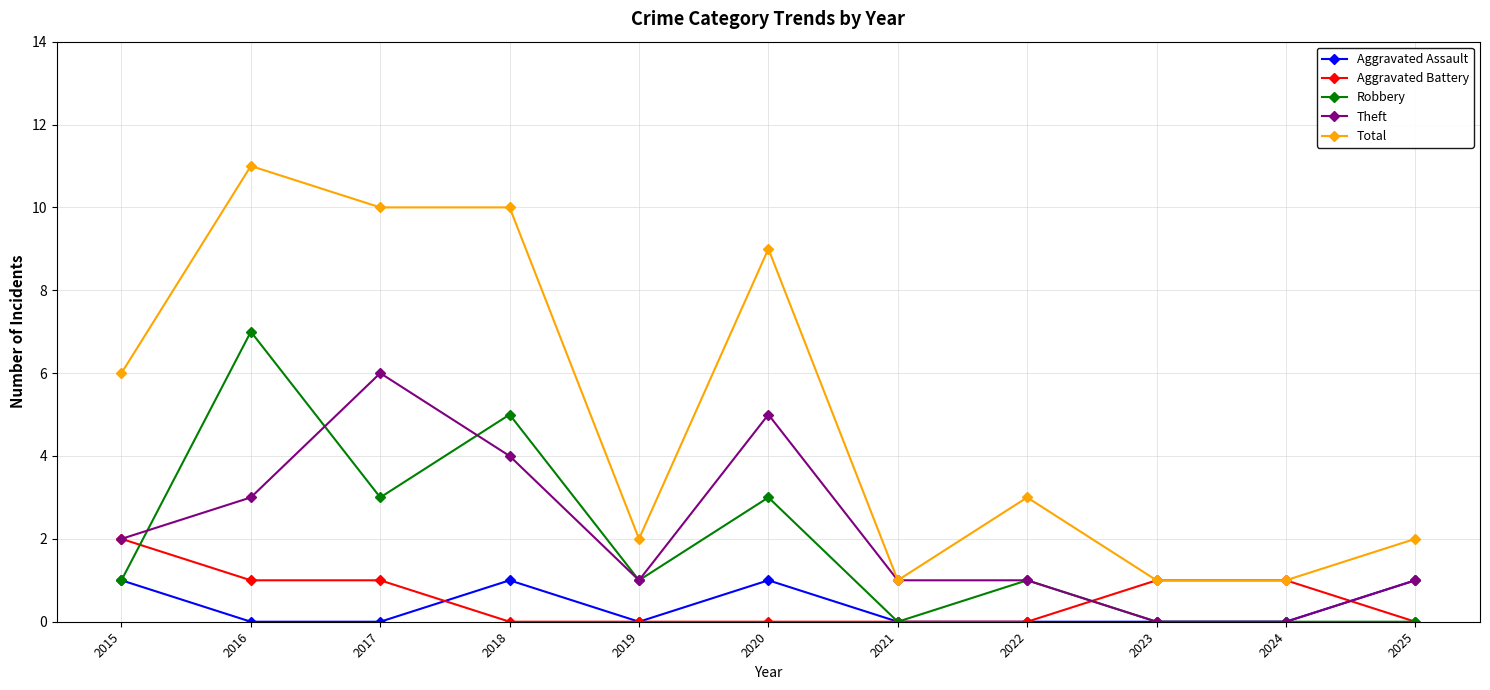

The Robbery series shows 4 at 2020. True or false?

False